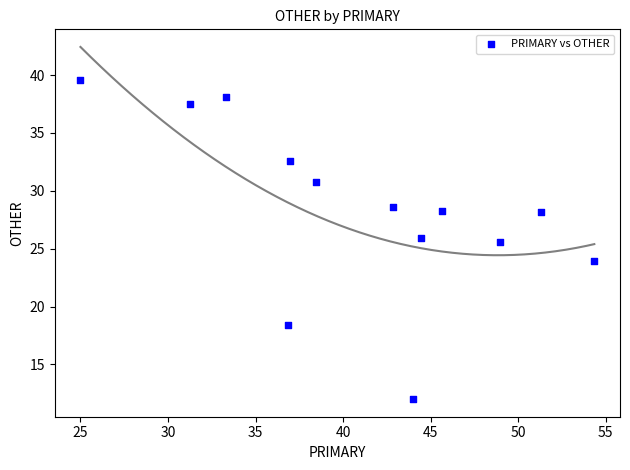

What is the range of Y values (max minus min)?

27.6